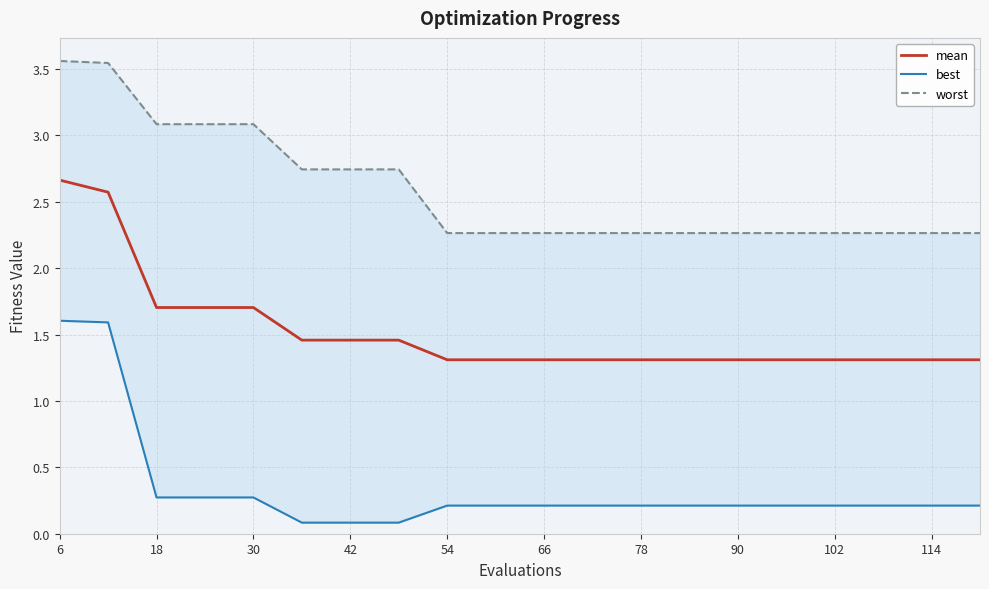

Which series has the largest total across all categories?

worst